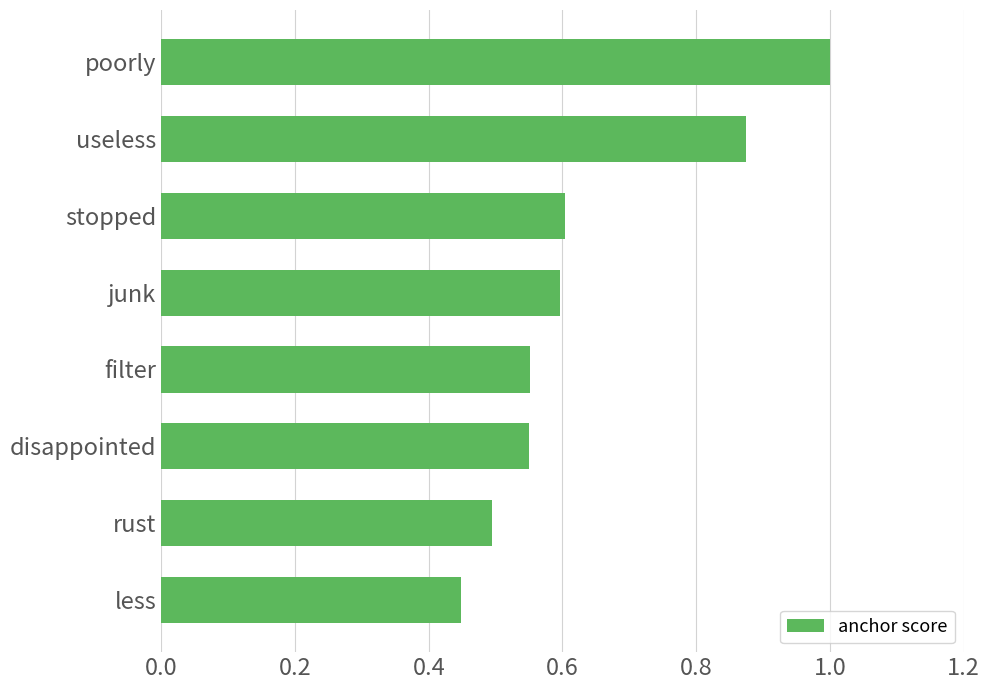

Between poorly and disappointed, which is larger?

poorly